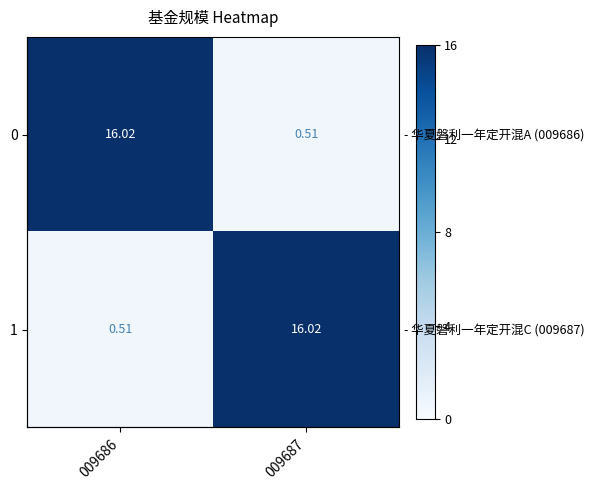

What is the difference between the maximum and minimum values in the 1 series?

15.5